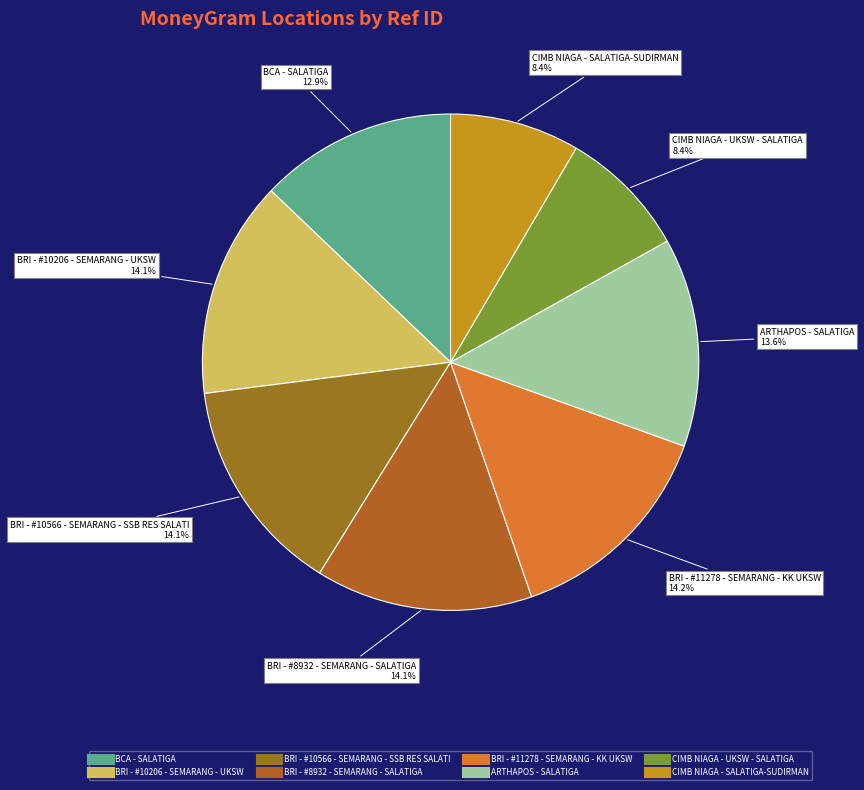

What is the ratio of the value at BRI - #11278 - SEMARANG - KK UKSW to the value at ARTHAPOS - SALATIGA?

1.0